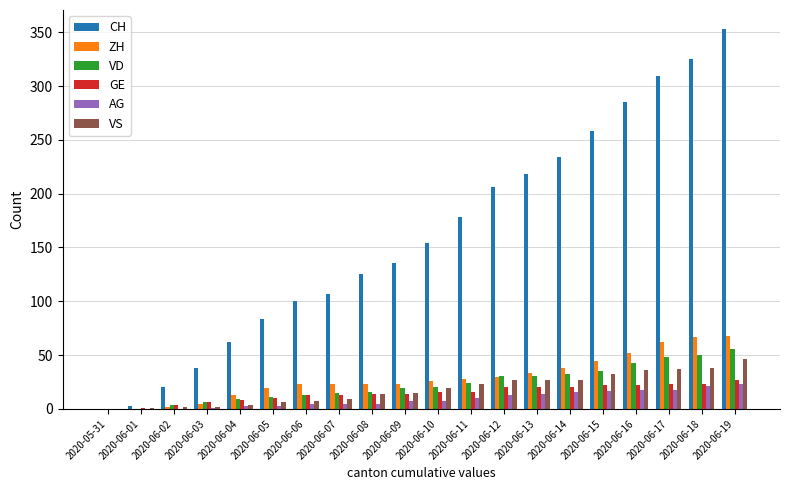

Which label corresponds to the largest value in the chart?

2020-06-19